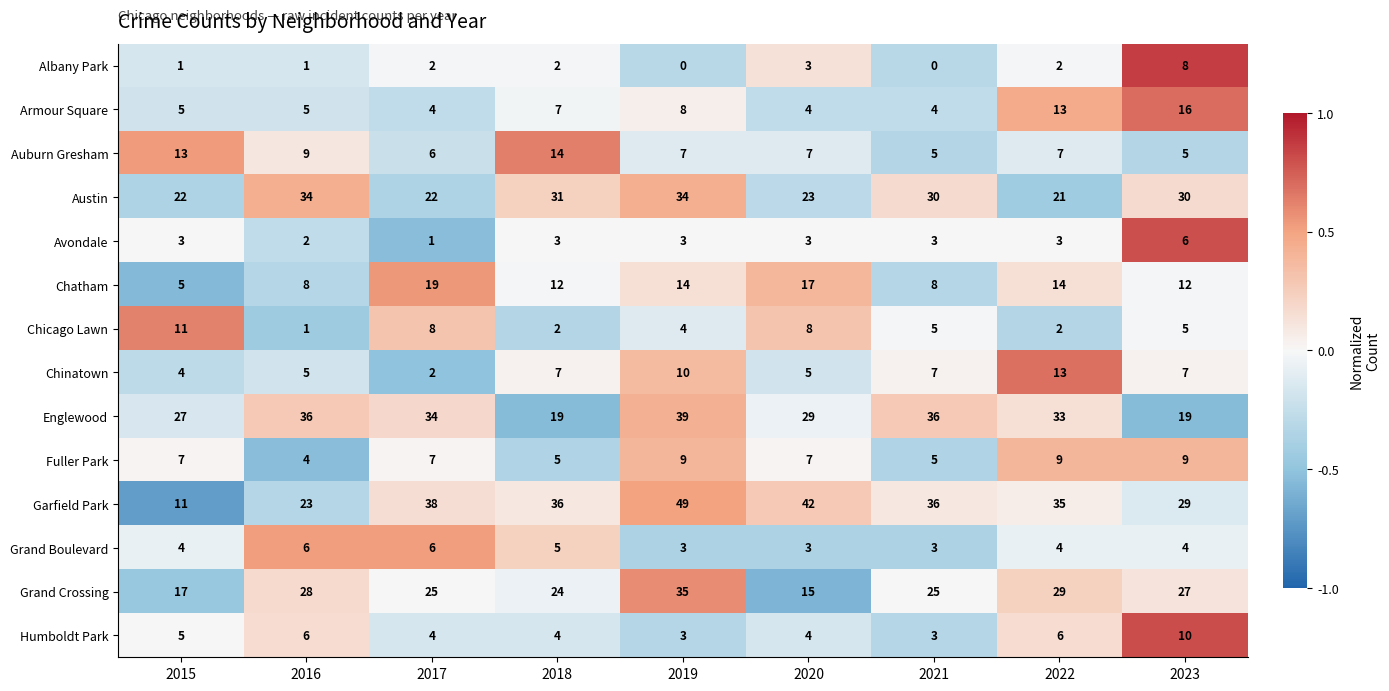

Count the number of data series in this chart.

14